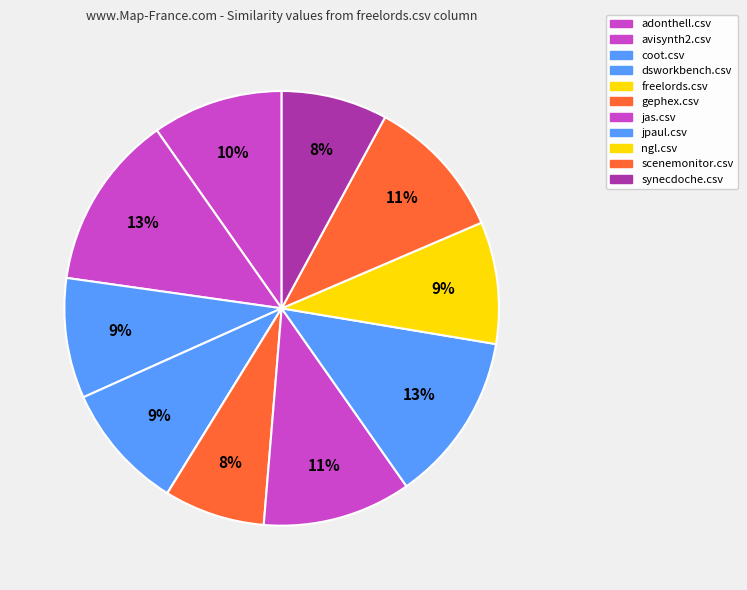

Is there a majority slice in this chart?

No